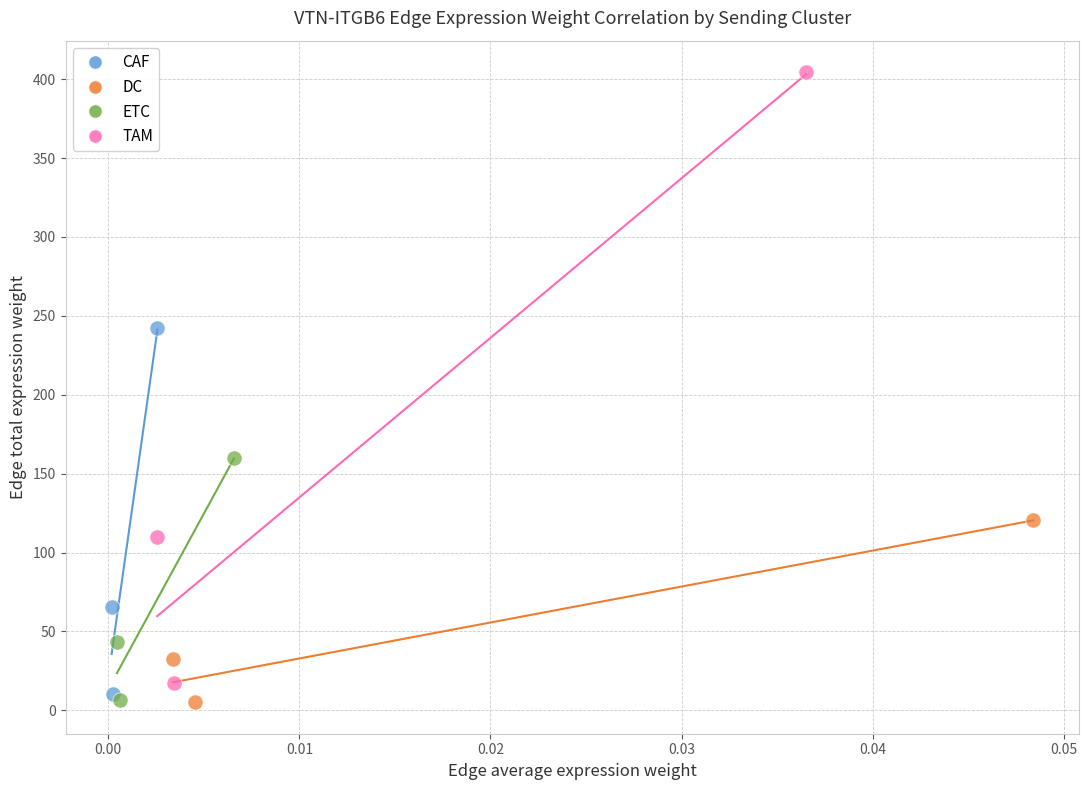

Which series reaches the maximum Y coordinate?

TAM